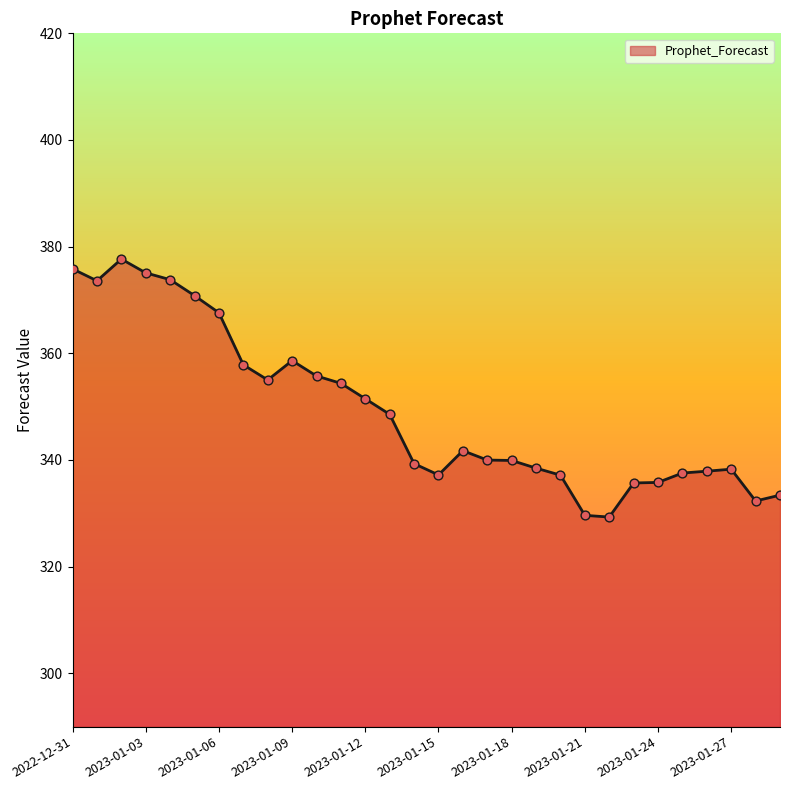

What is the difference between the maximum and minimum values?

48.4